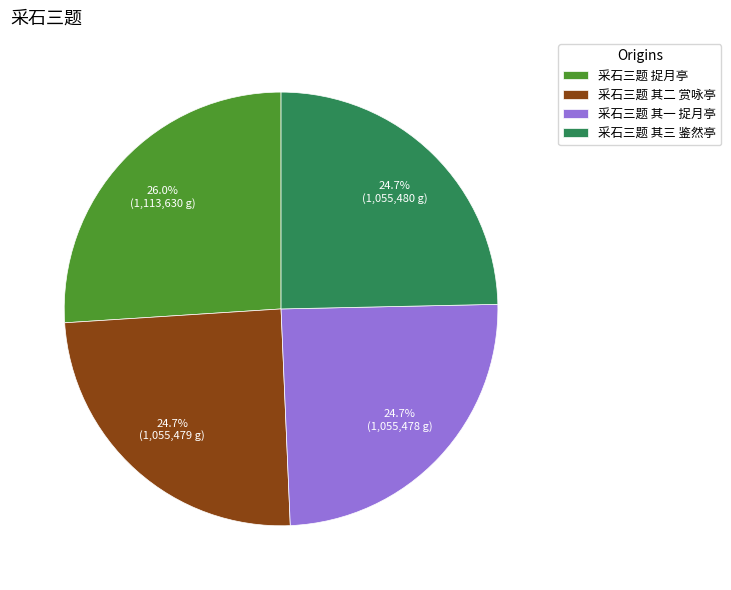

Is the sum of 采石三题 其一 捉月亭 and 采石三题 其三 鉴然亭 greater than half?

No